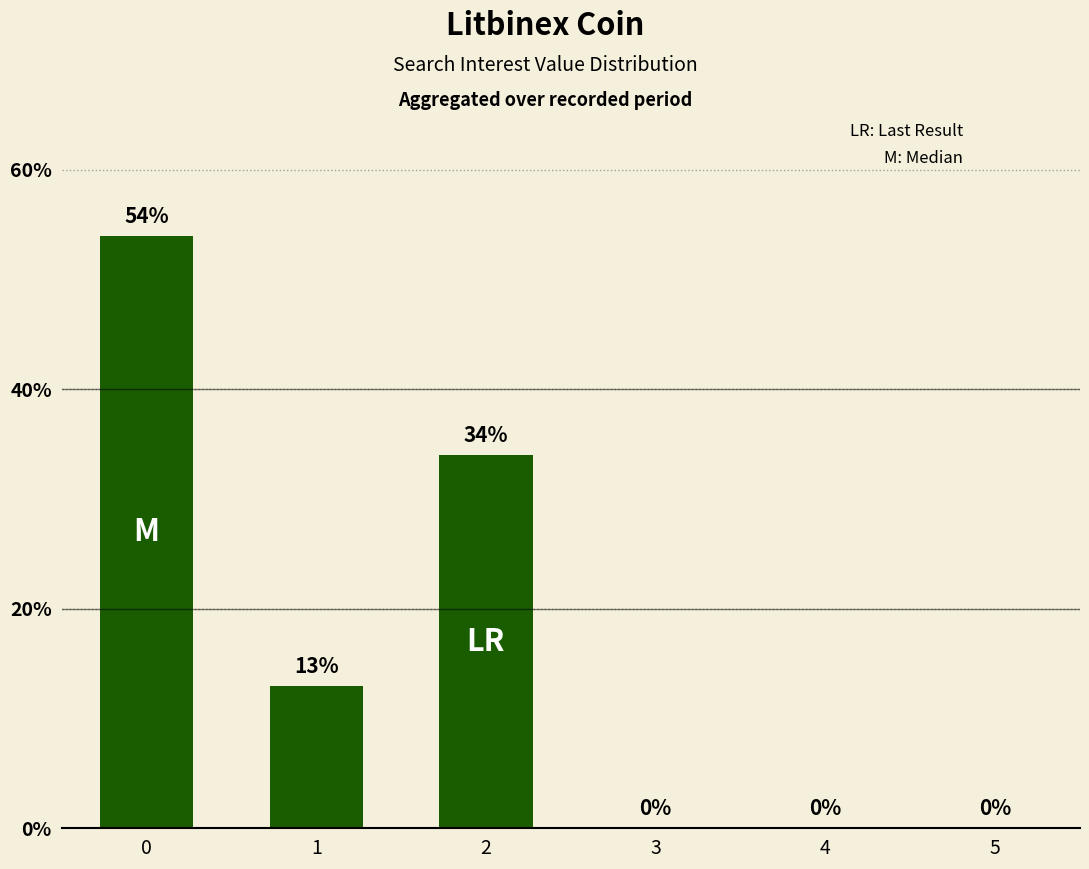

What is the greatest value displayed?

54